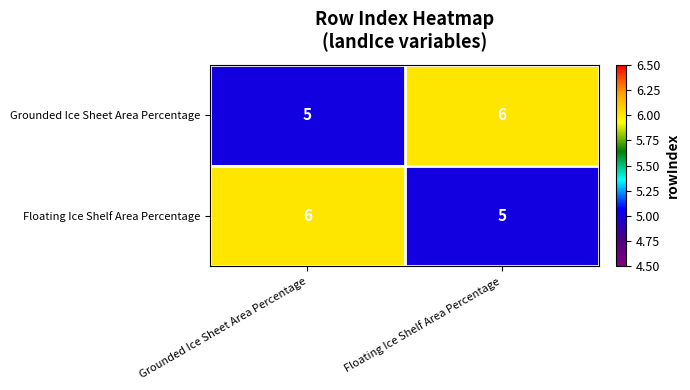

What is the minimum value for Floating Ice Shelf Area Percentage?

5